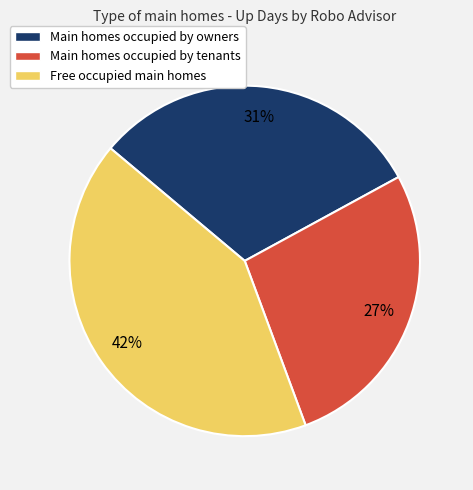

Count the number of slices in the pie.

3